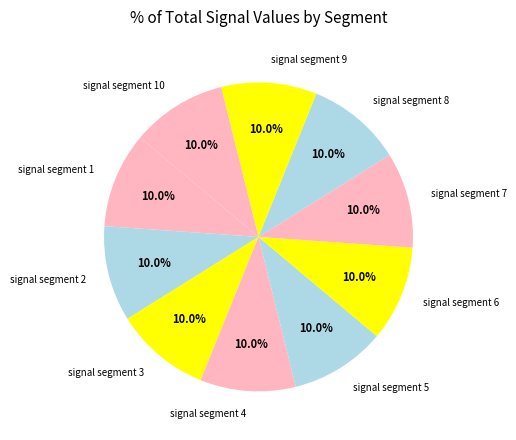

What is the ratio of the value at signal segment 6 to the value at signal segment 1?

1.0